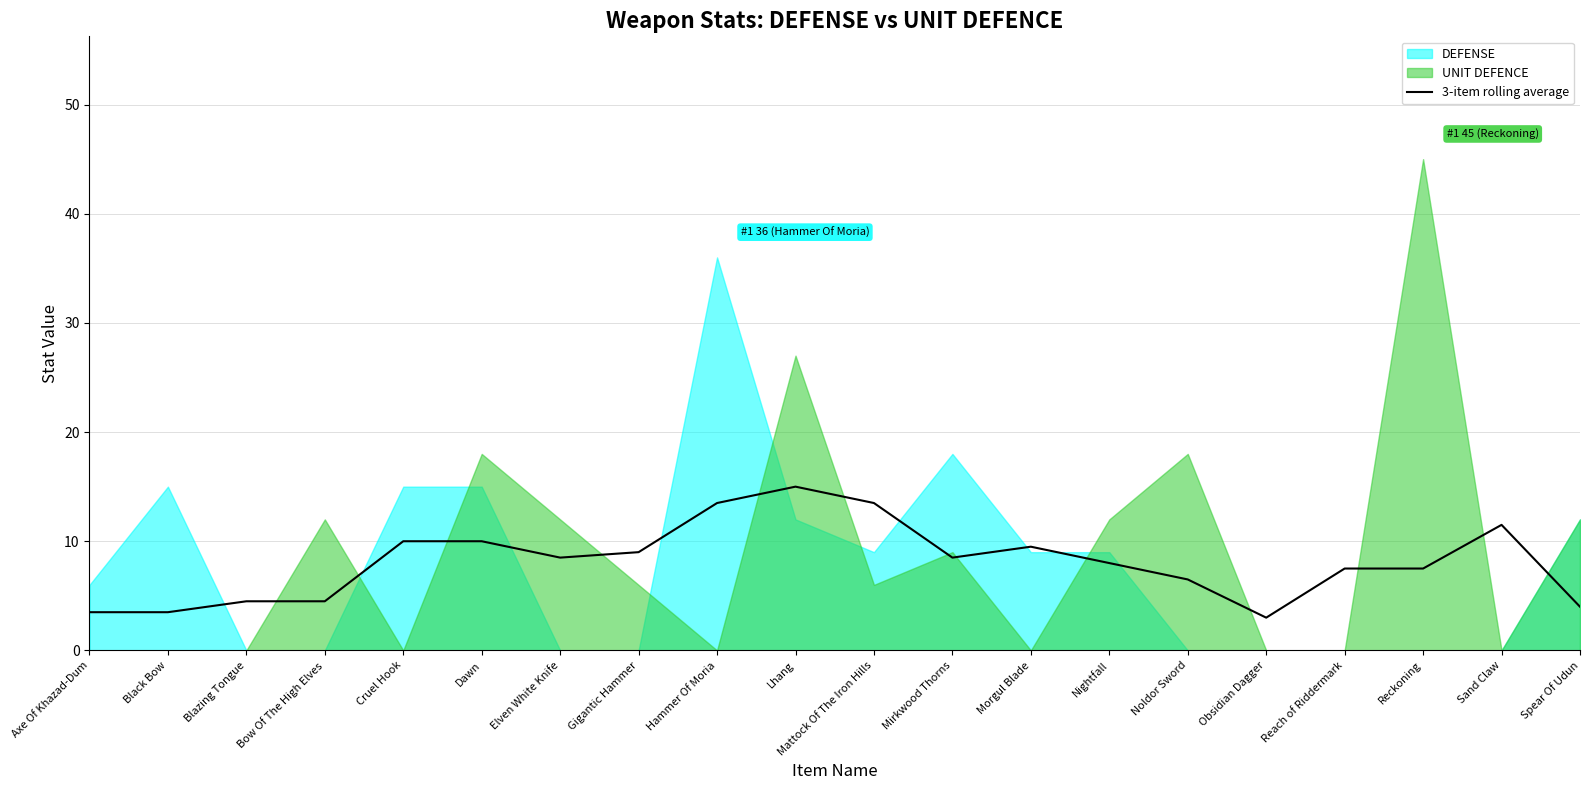

Reading left to right, what are all the values shown in this chart?

3.5	3.5	4.5	4.5	10.0	10.0	8.5	9.0	13.5	15.0	13.5	8.5	9.5	8.0	6.5	3.0	7.5	7.5	11.5	4.0